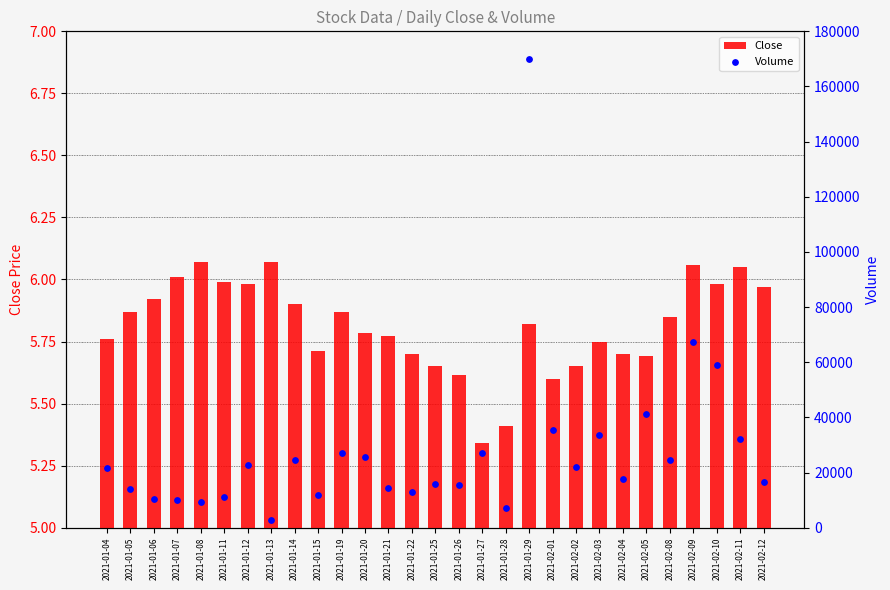

Which series contains the highest Y value?

Volume